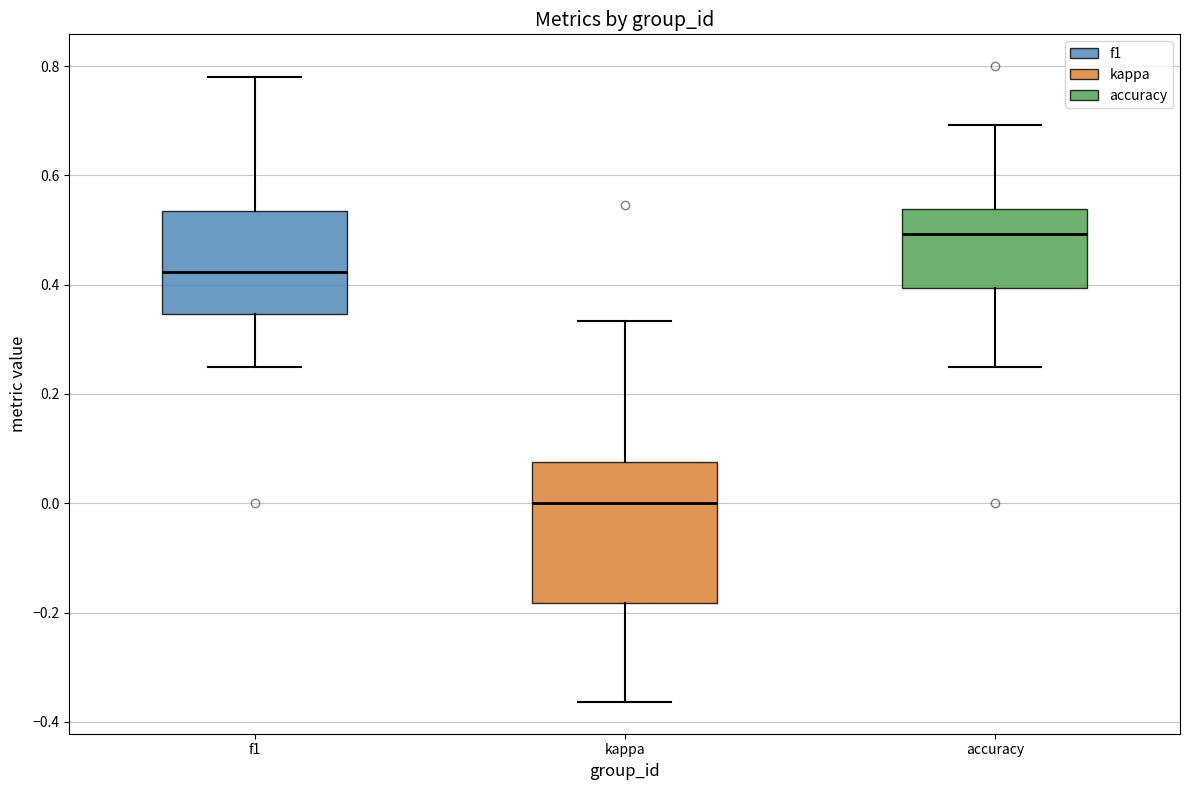

Reading left to right, read every box against the y-axis: the position of its median line, the range the box covers, and the ends of its whiskers. The values are not printed on the chart, so give them approximately, as read against the axis.

f1: median 0.42, box 0.34 to 0.54, whiskers 0.26 to 0.78
kappa: median 0.00, box -0.18 to 0.08, whiskers -0.36 to 0.34
accuracy: median 0.50, box 0.40 to 0.54, whiskers 0.26 to 0.70